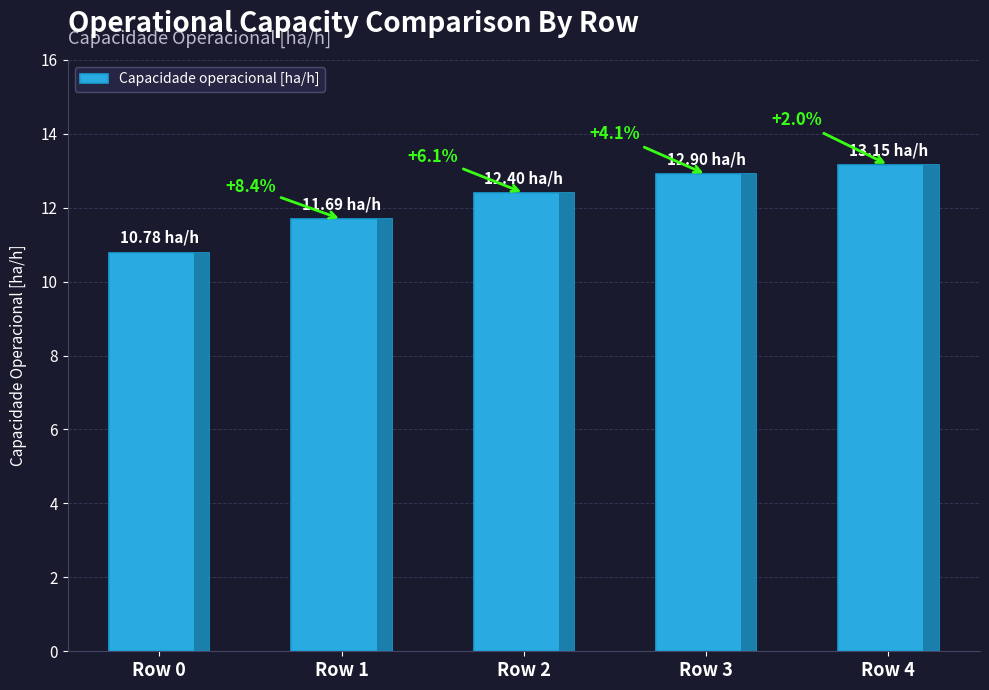

Rank the categories by value from highest to lowest.

Row 4, Row 3, Row 2, Row 1, Row 0